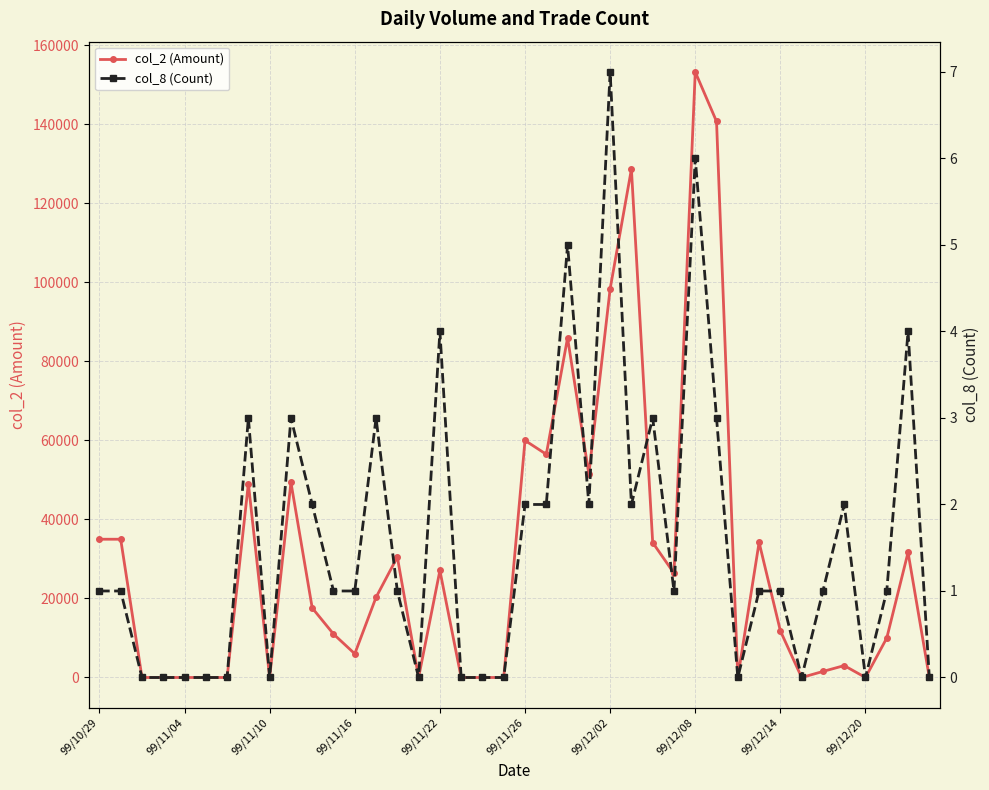

At how many categories does at least one series exceed 70087?

5